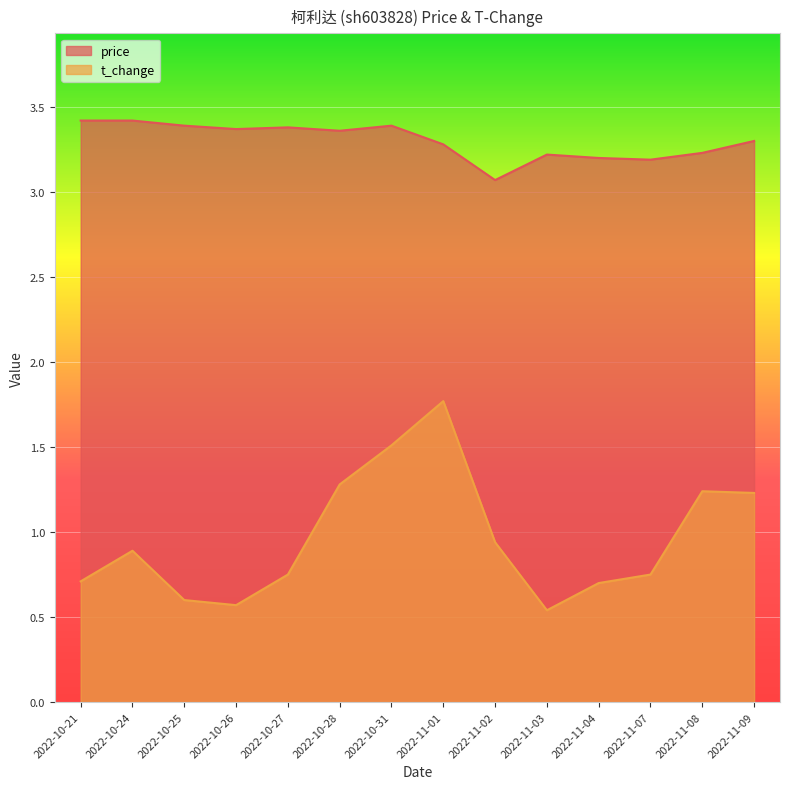

What is the spread (max minus min) of values at 2022-10-25?

2.8